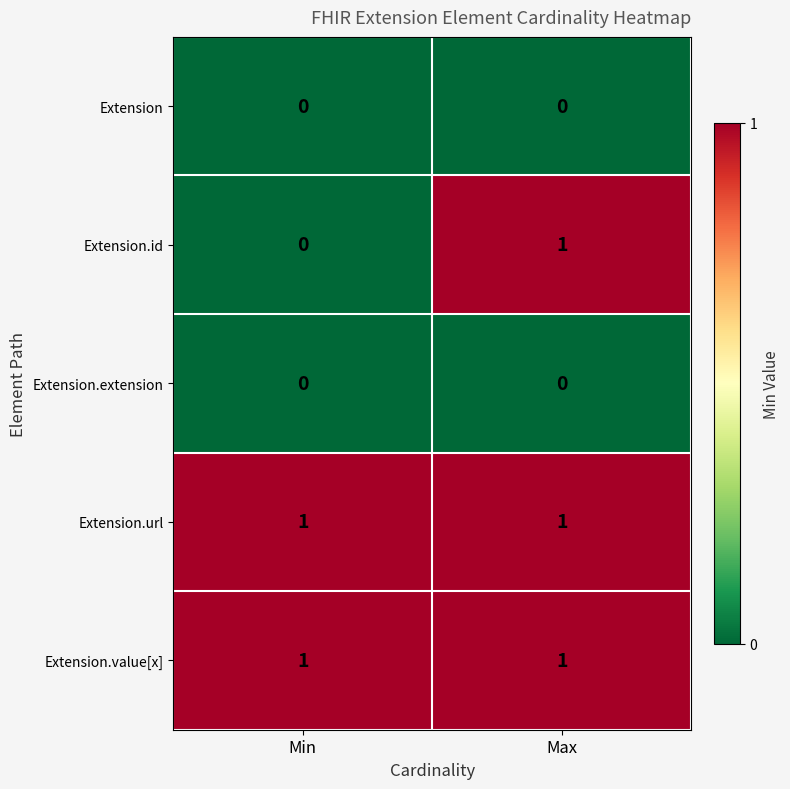

Between Min and Max, which series saw the biggest shift?

Extension.id